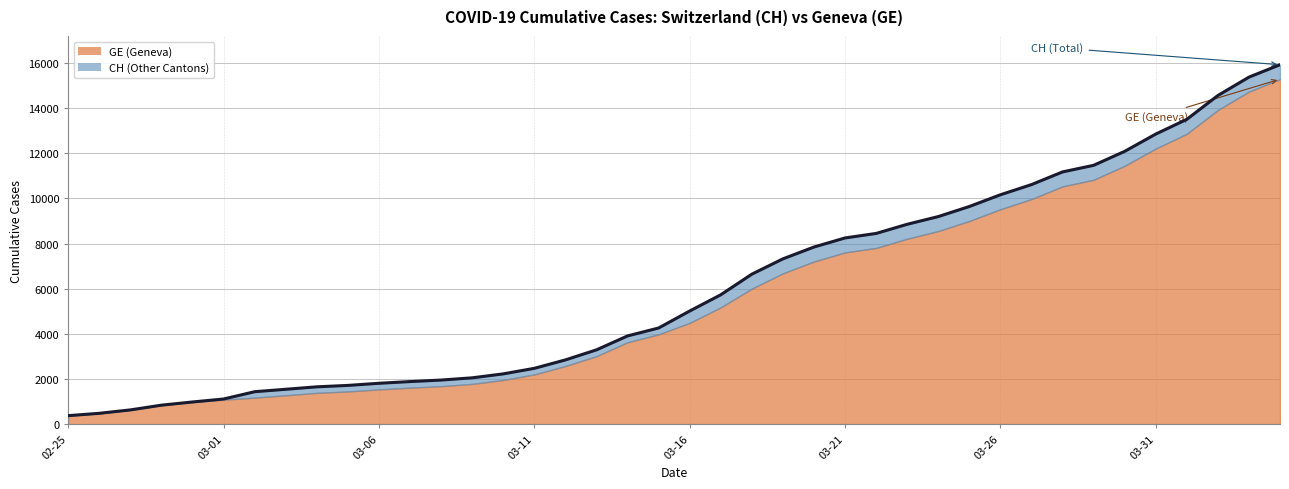

Is it true that the value at 2020-03-20 is 12727?

False